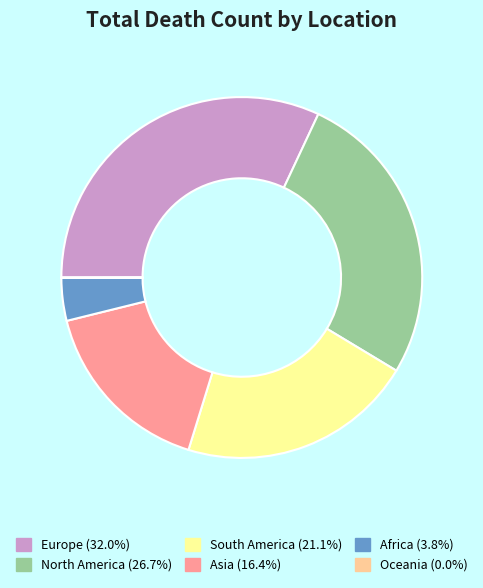

What is the ratio of the value at South America (21.1%) to the value at Africa (3.8%)?

5.5